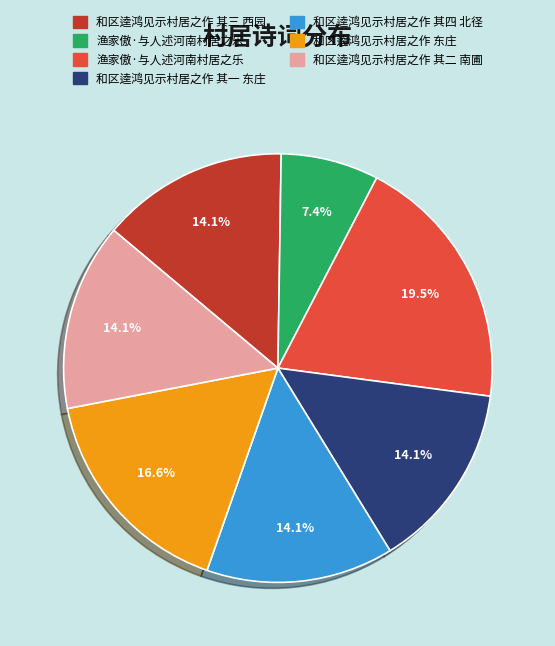

Does any single category account for the majority?

No